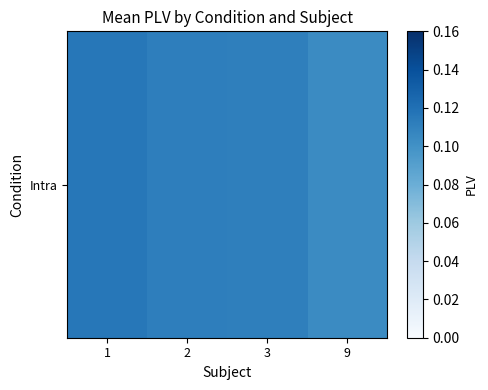

Rank the categories by value from lowest to highest.

9, 3, 2, 1